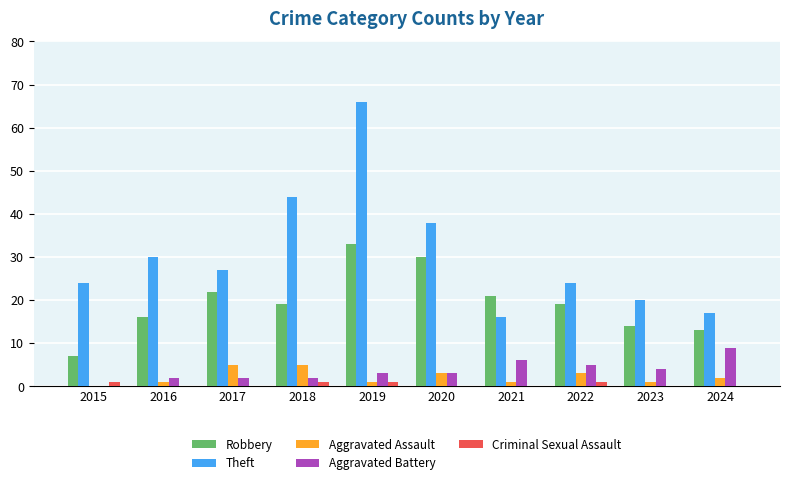

Where does the Robbery series first go above 19?

2017